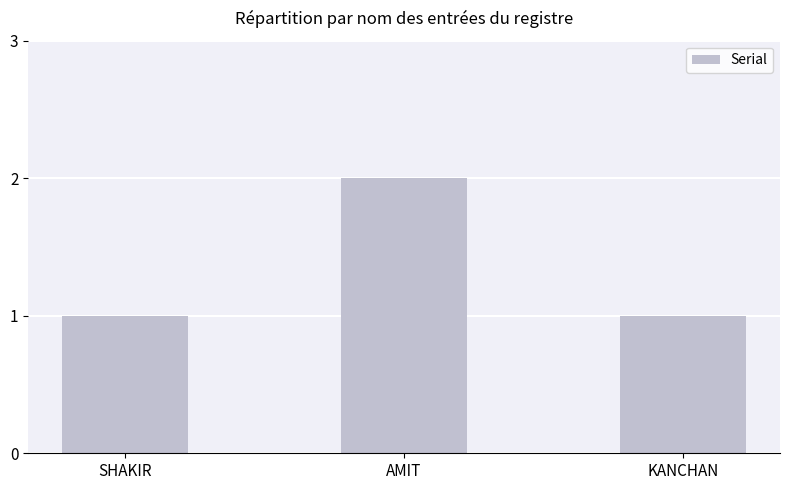

Reading left to right, transcribe all the data shown in this chart.

1	2	1